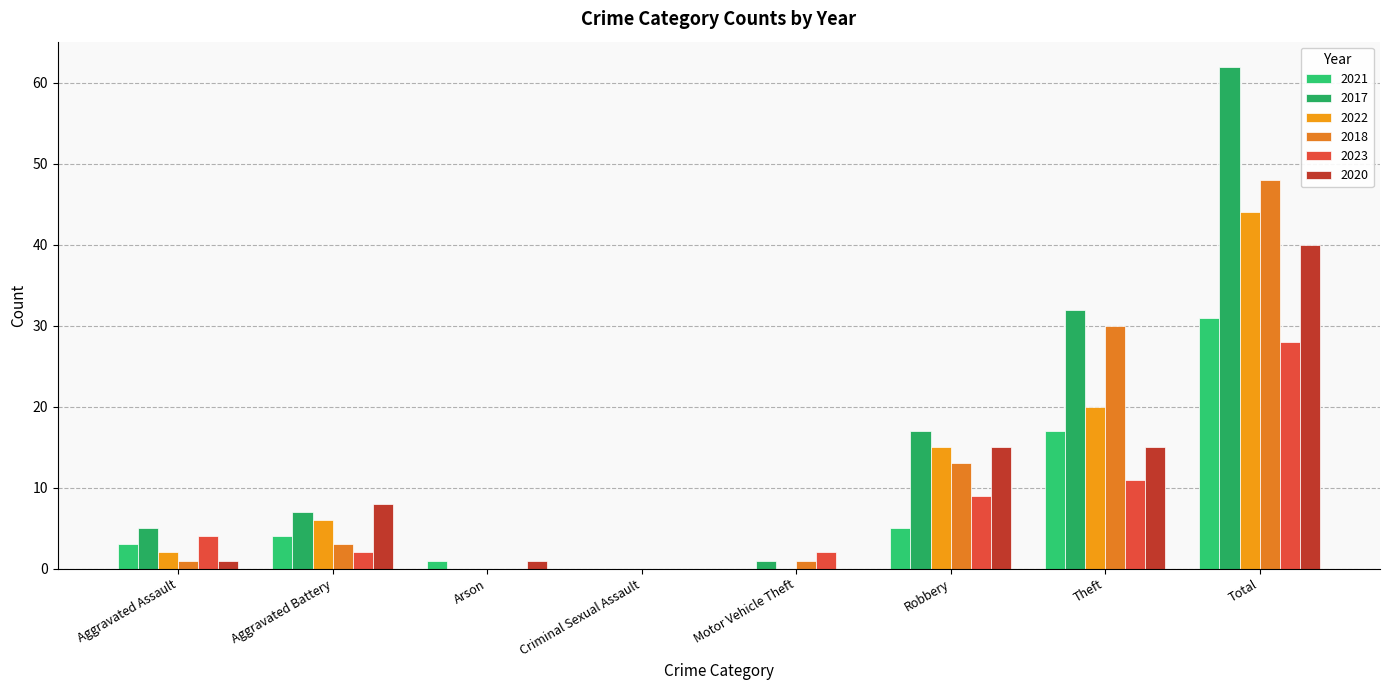

How many groups of bars are there?

8